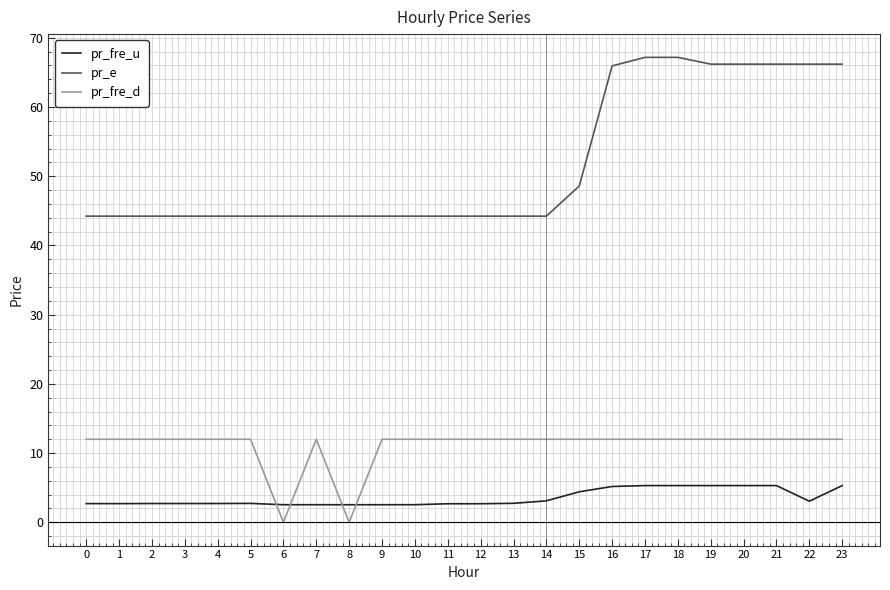

How many lines are shown in the chart?

3